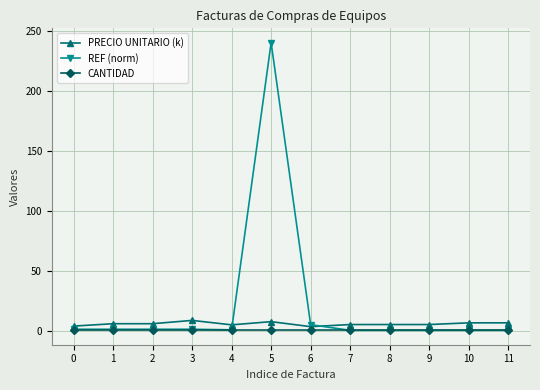

What is the sum of the REF (norm) values at 5 and 7?

240.4